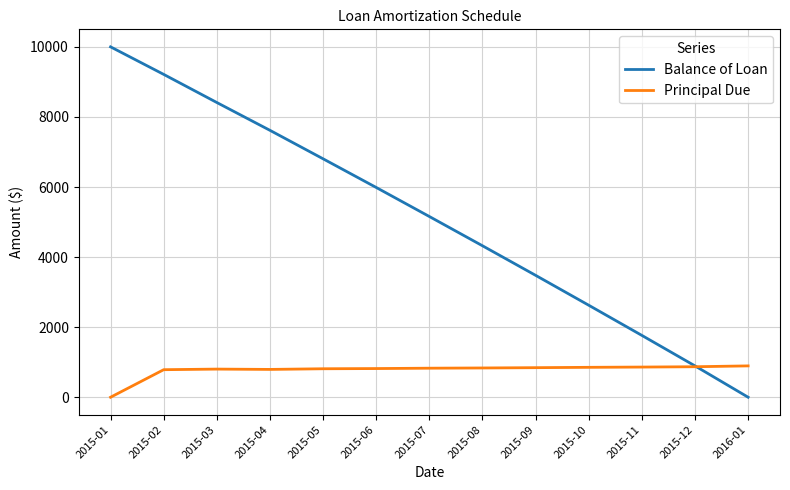

List the labels in order of Balance of Loan value, largest first.

2015-01, 2015-02, 2015-03, 2015-04, 2015-05, 2015-06, 2015-07, 2015-08, 2015-09, 2015-10, 2015-11, 2015-12, 2016-01